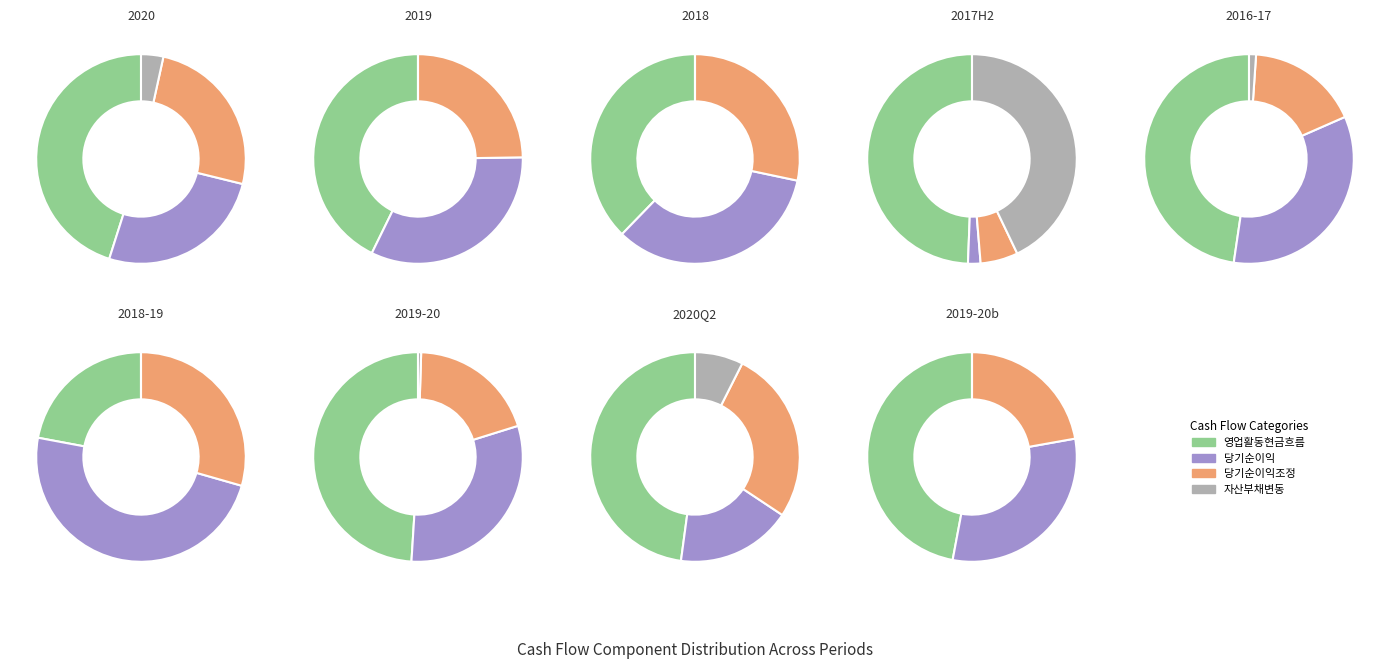

What is the ratio of the value at Cash flows from operating activities to the value at Changes in assets and liabilities?

13.1